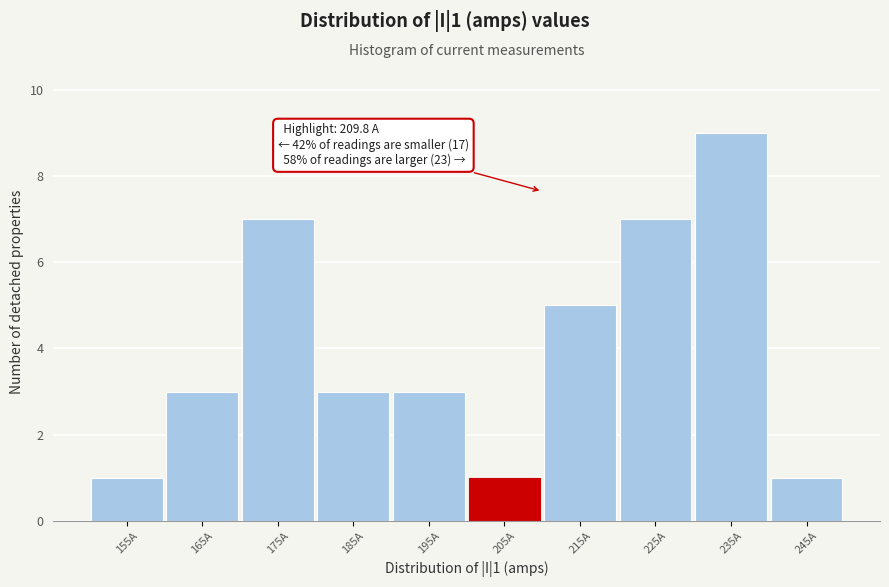

Reading right to left, transcribe all the data shown in this chart.

1	9	7	5	1	3	3	7	3	1